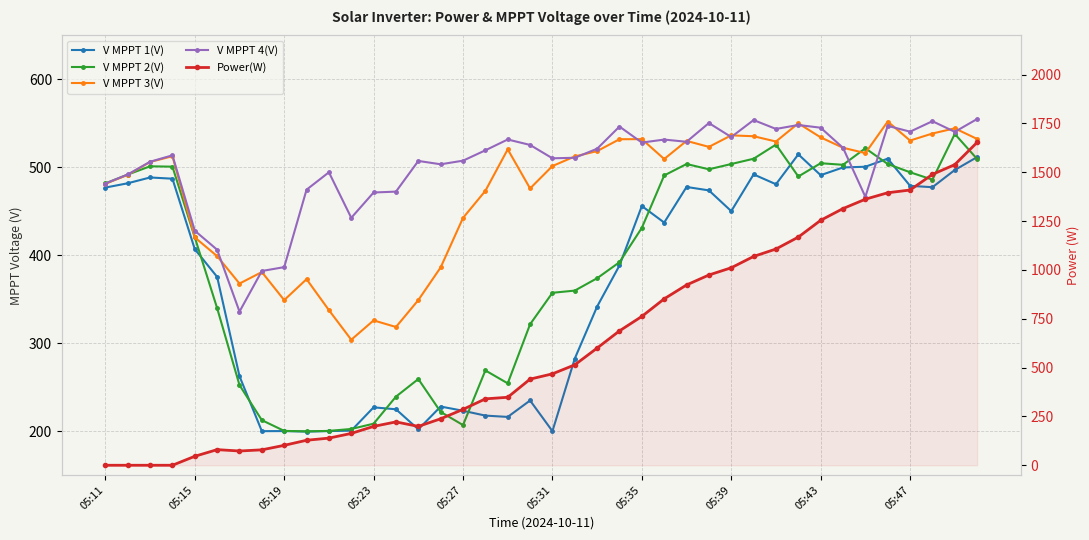

What is the sum of all V MPPT 3(V) values?

18795.8